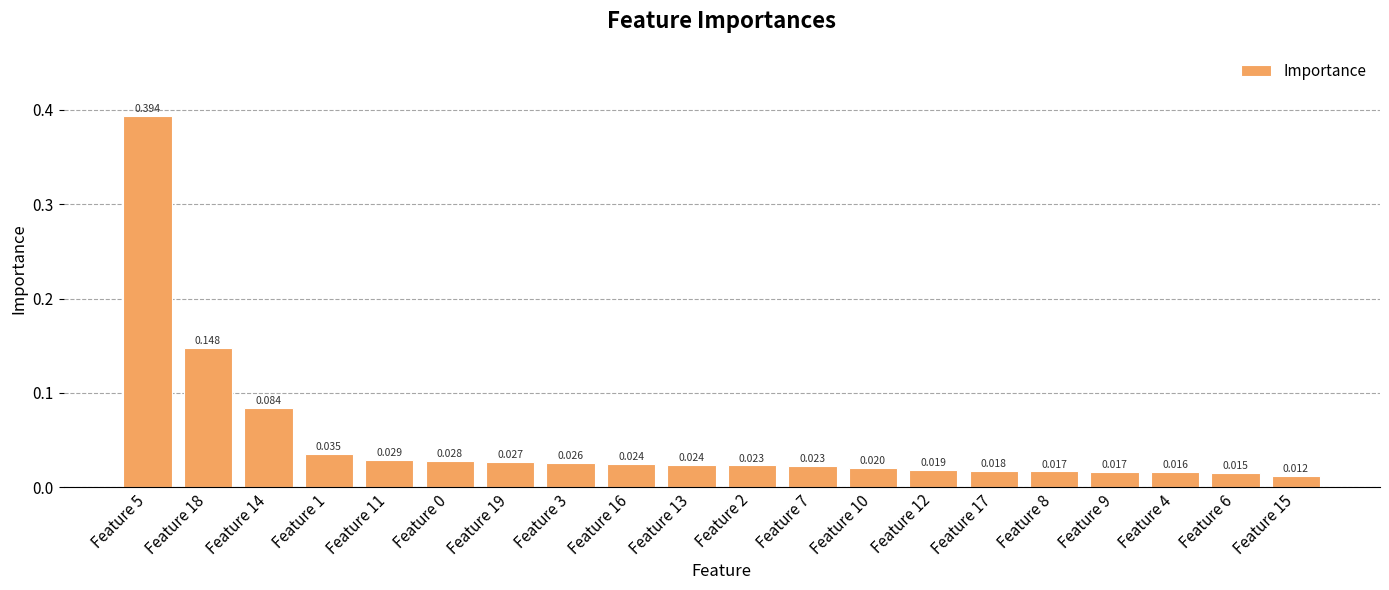

Which label corresponds to the smallest value in the chart?

Feature 15